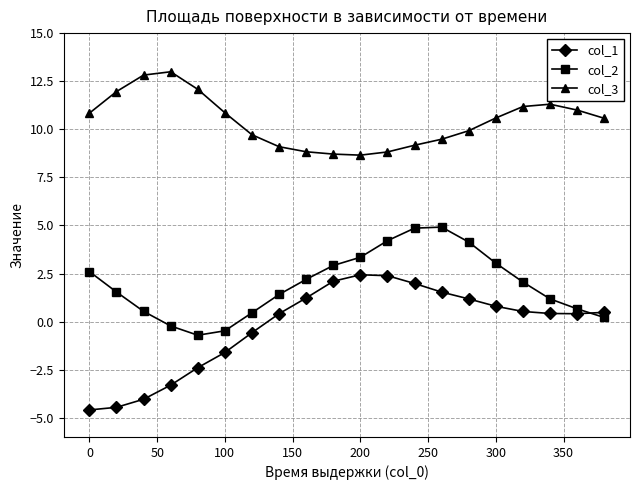

True or false: col_3 has more than 0 points higher than both neighbors.

True